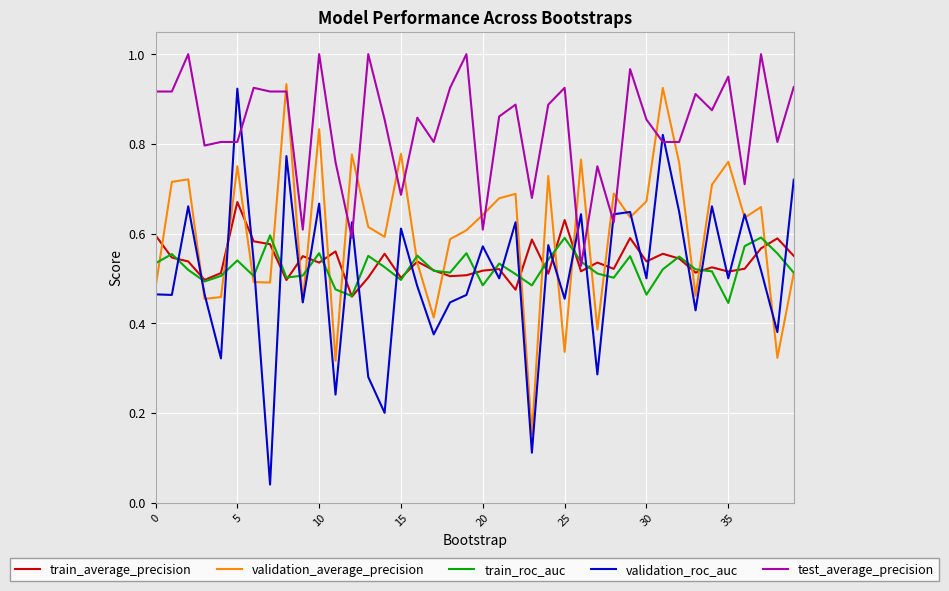

Rank the series by their maximum value, from highest to lowest.

test_average_precision, validation_average_precision, validation_roc_auc, train_average_precision, train_roc_auc